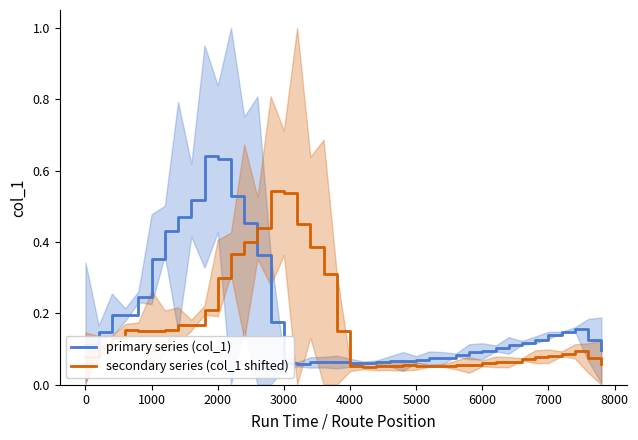

How many interior local valleys does the secondary series (col_1 shifted) series have?

5